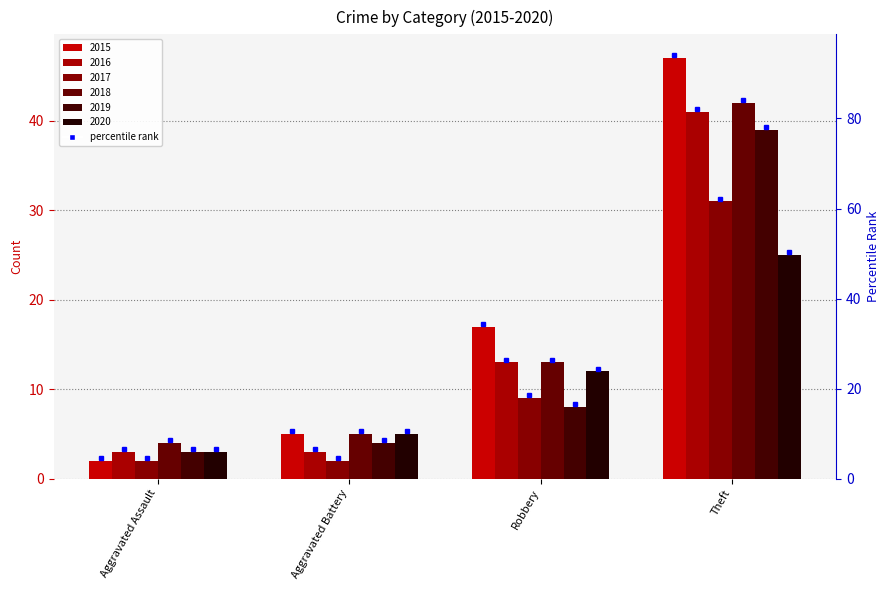

What position from the right is Theft?

1